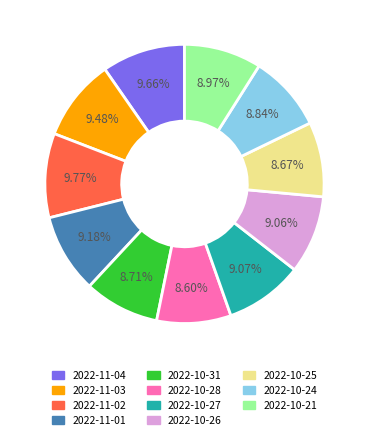

The 2022-10-31 slice represents 23% of the pie. True or false?

False